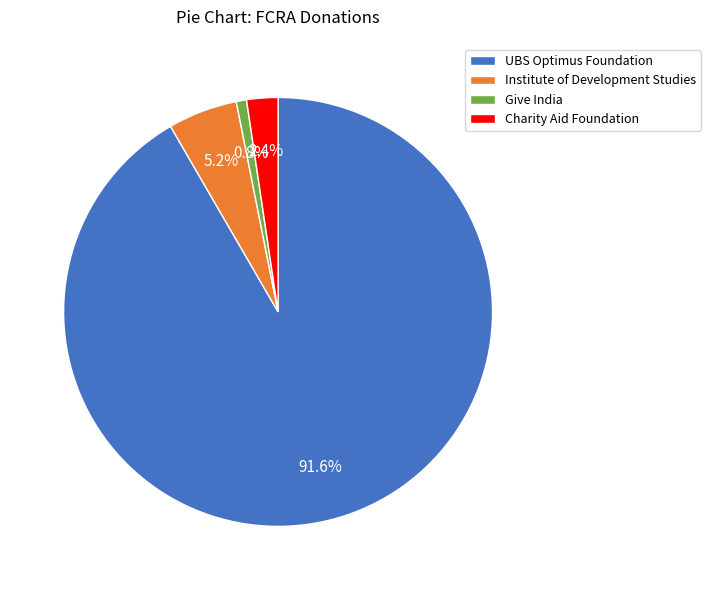

What percentage do UBS Optimus Foundation and Give India together represent?

92.4%